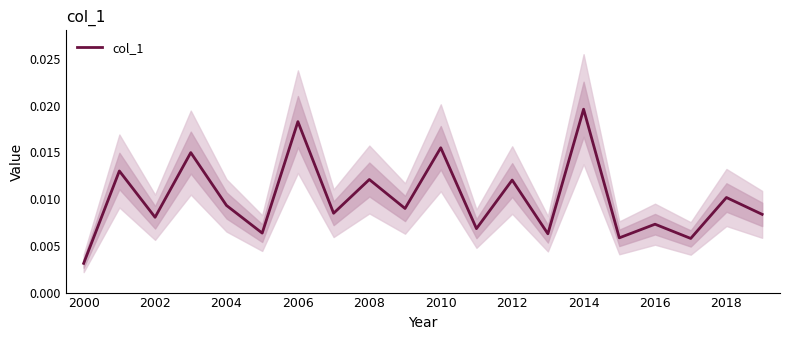

Where is col_1 nearest to the value 0?

2000